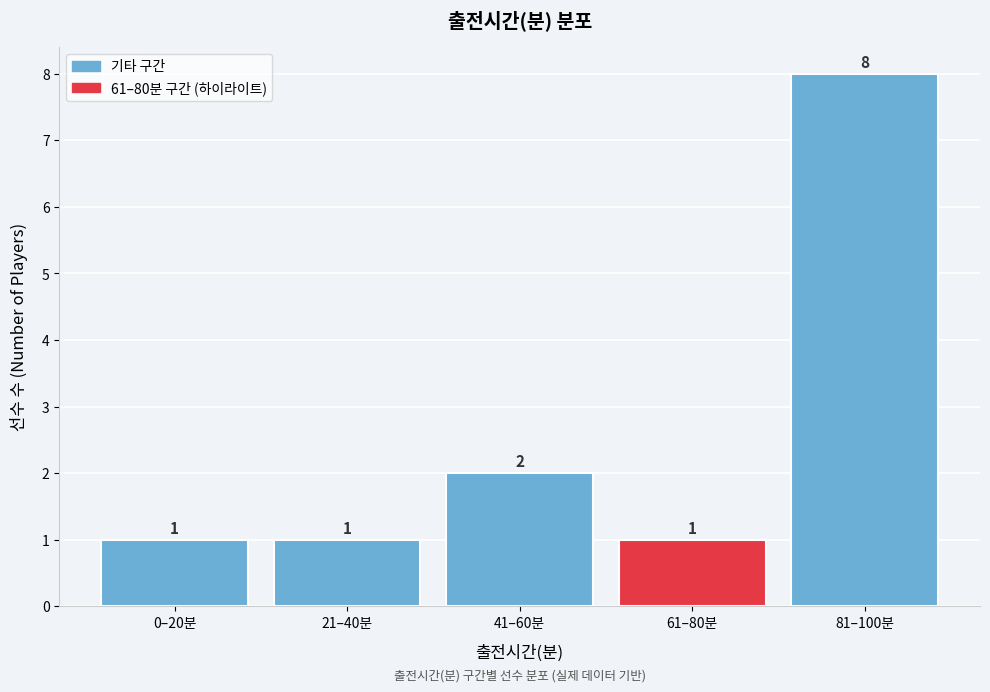

Reading right to left, extract all data points from this chart.

81–100분=8	61–80분=1	41–60분=2	21–40분=1	0–20분=1